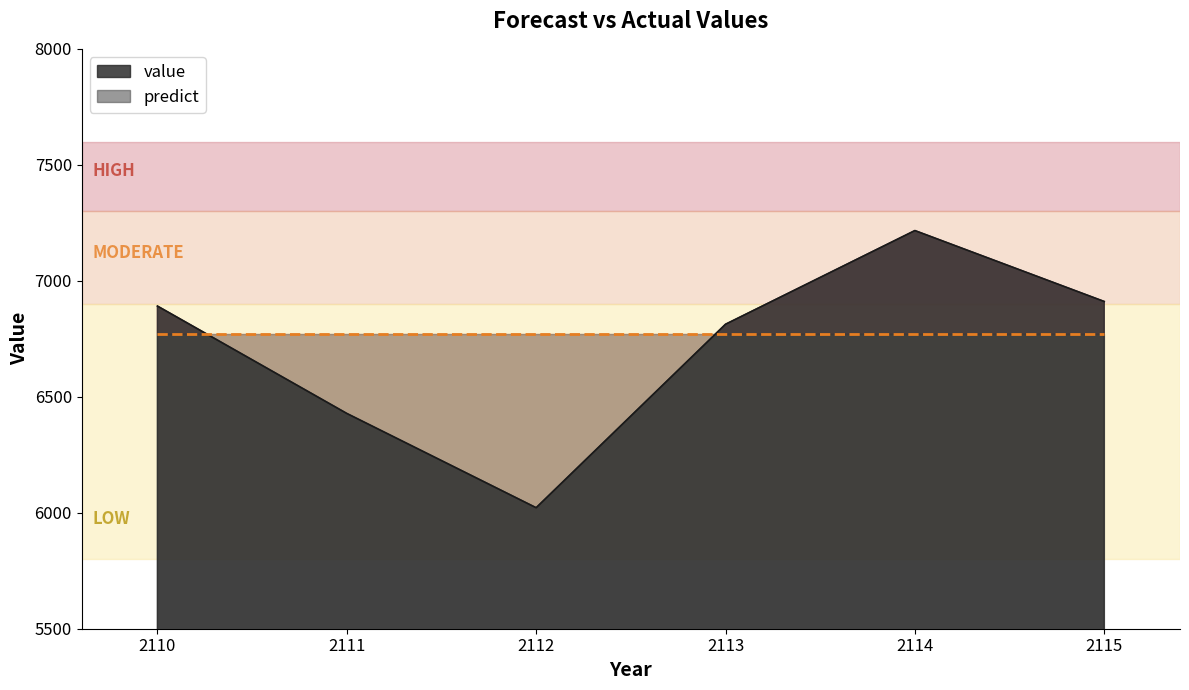

What is the greatest value displayed?

7216.5